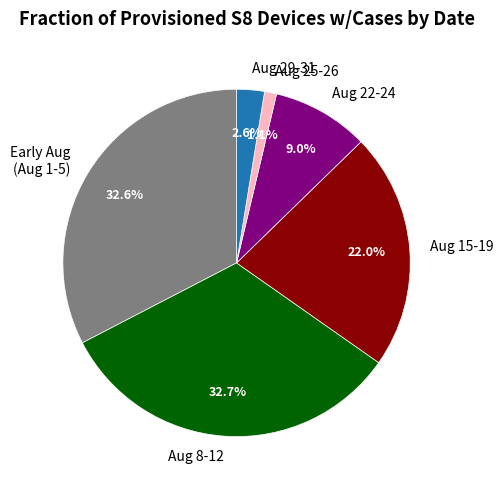

What percentage is NOT represented by Aug 25-26?

98.9%